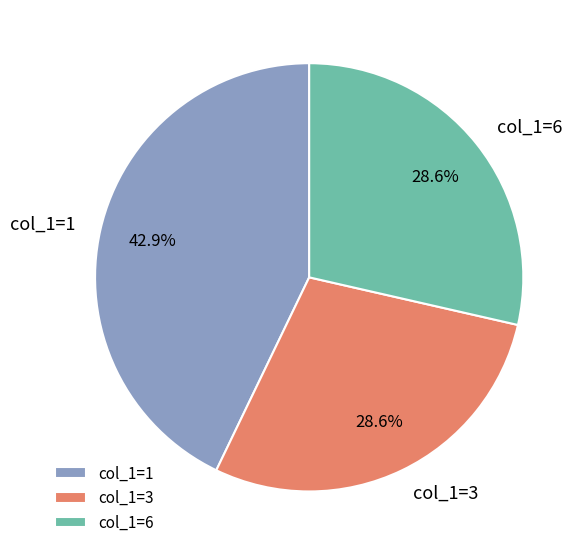

Is the sum of col_1=6 and col_1=1 greater than half?

Yes